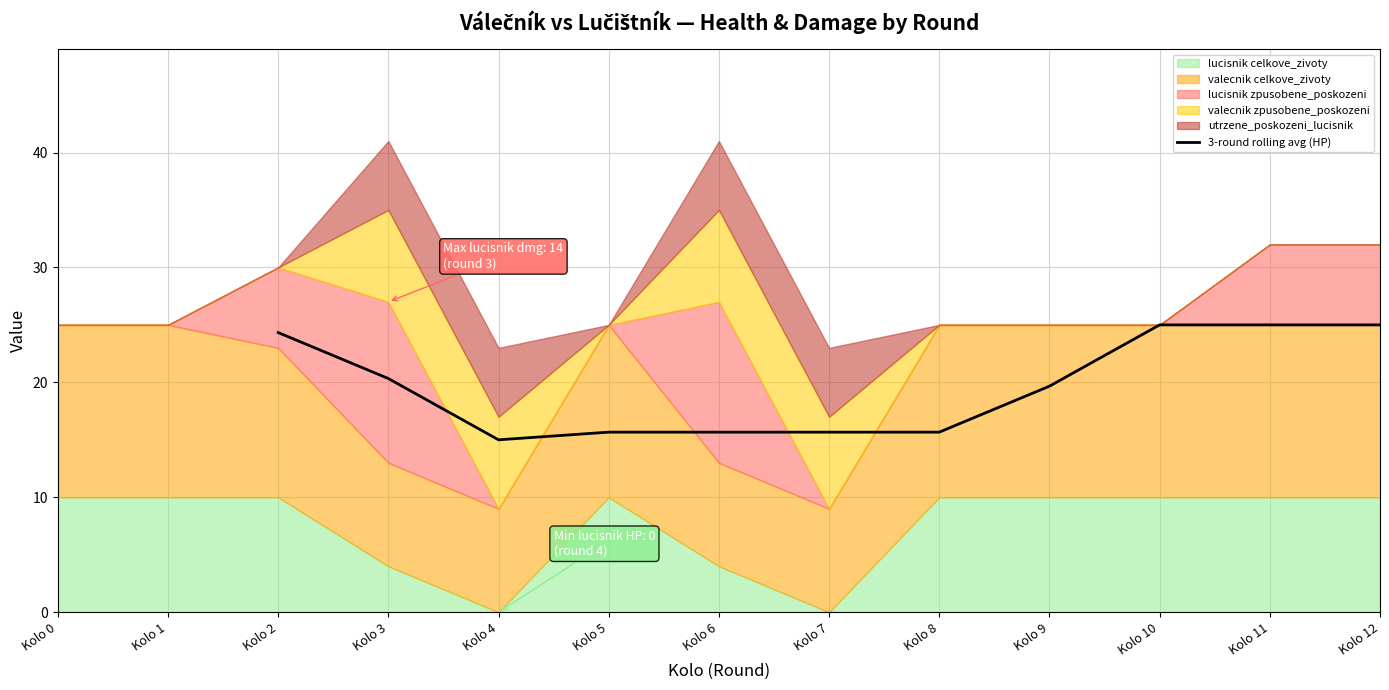

The value at Kolo 6 is 15.7. True or false?

True